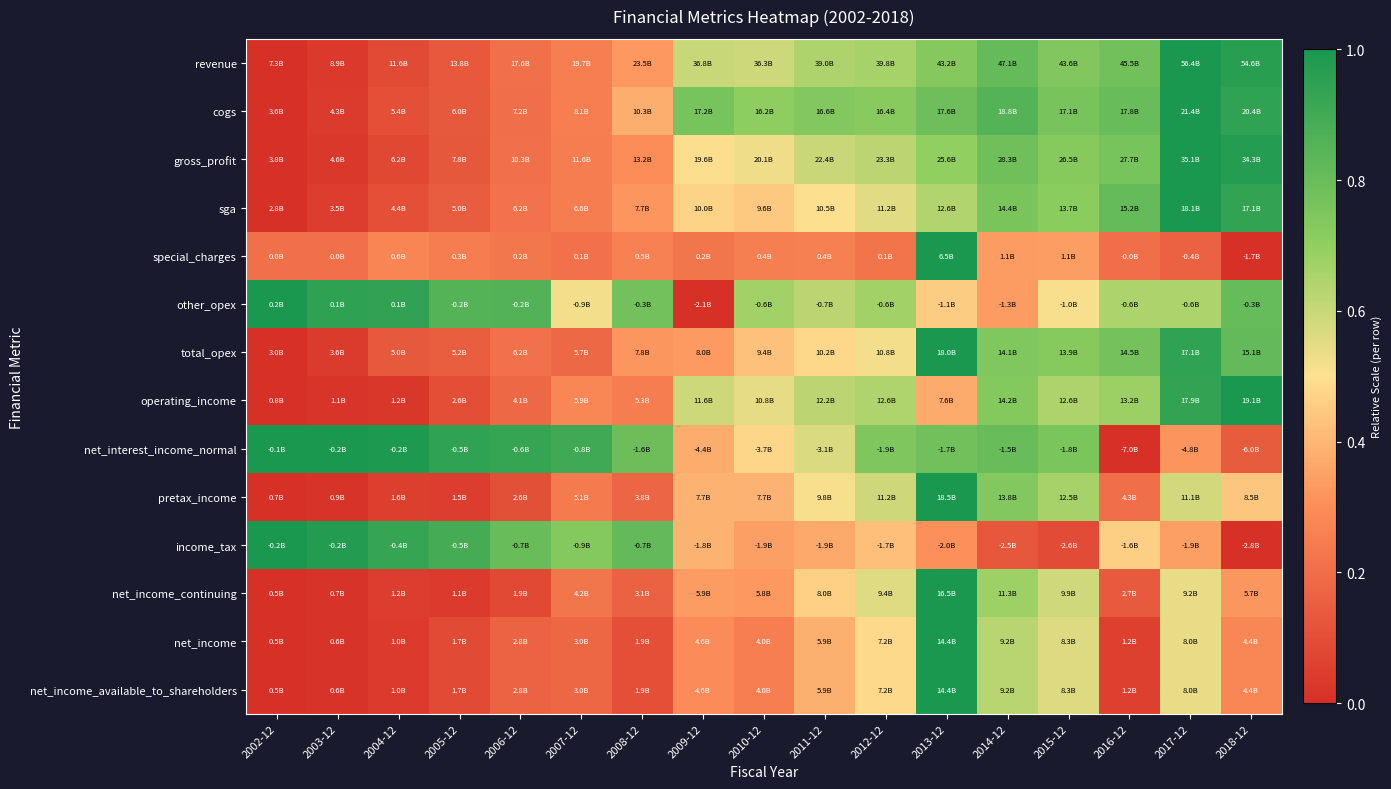

Reading right to left, transcribe all the data shown in this chart.

revenue: 2018-12=1.0	2017-12=1.0	2016-12=0.8	2015-12=0.7	2014-12=0.8	2013-12=0.7	2012-12=0.7	2011-12=0.6	2010-12=0.6	2009-12=0.6	2008-12=0.3	2007-12=0.3	2006-12=0.2	2005-12=0.1	2004-12=0.1	2003-12=0.0	2002-12=0.0
cogs: 2018-12=0.9	2017-12=1.0	2016-12=0.8	2015-12=0.8	2014-12=0.9	2013-12=0.8	2012-12=0.7	2011-12=0.7	2010-12=0.7	2009-12=0.8	2008-12=0.4	2007-12=0.3	2006-12=0.2	2005-12=0.1	2004-12=0.1	2003-12=0.0	2002-12=0.0
gross_profit: 2018-12=1.0	2017-12=1.0	2016-12=0.8	2015-12=0.7	2014-12=0.8	2013-12=0.7	2012-12=0.6	2011-12=0.6	2010-12=0.5	2009-12=0.5	2008-12=0.3	2007-12=0.3	2006-12=0.2	2005-12=0.1	2004-12=0.1	2003-12=0.0	2002-12=0.0
sga: 2018-12=0.9	2017-12=1.0	2016-12=0.8	2015-12=0.7	2014-12=0.8	2013-12=0.6	2012-12=0.6	2011-12=0.5	2010-12=0.4	2009-12=0.5	2008-12=0.3	2007-12=0.2	2006-12=0.2	2005-12=0.1	2004-12=0.1	2003-12=0.0	2002-12=0.0
special_charges: 2018-12=0.0	2017-12=0.2	2016-12=0.2	2015-12=0.3	2014-12=0.3	2013-12=1.0	2012-12=0.2	2011-12=0.3	2010-12=0.3	2009-12=0.2	2008-12=0.3	2007-12=0.2	2006-12=0.2	2005-12=0.3	2004-12=0.3	2003-12=0.2	2002-12=0.2
other_opex: 2018-12=0.8	2017-12=0.6	2016-12=0.7	2015-12=0.5	2014-12=0.3	2013-12=0.5	2012-12=0.7	2011-12=0.6	2010-12=0.7	2009-12=0.0	2008-12=0.8	2007-12=0.5	2006-12=0.9	2005-12=0.9	2004-12=0.9	2003-12=0.9	2002-12=1.0
total_opex: 2018-12=0.8	2017-12=0.9	2016-12=0.8	2015-12=0.7	2014-12=0.7	2013-12=1.0	2012-12=0.5	2011-12=0.5	2010-12=0.4	2009-12=0.3	2008-12=0.3	2007-12=0.2	2006-12=0.2	2005-12=0.1	2004-12=0.1	2003-12=0.0	2002-12=0.0
operating_income: 2018-12=1.0	2017-12=0.9	2016-12=0.7	2015-12=0.6	2014-12=0.7	2013-12=0.4	2012-12=0.6	2011-12=0.6	2010-12=0.5	2009-12=0.6	2008-12=0.2	2007-12=0.3	2006-12=0.2	2005-12=0.1	2004-12=0.0	2003-12=0.0	2002-12=0.0
net_interest_income_normal: 2018-12=0.1	2017-12=0.3	2016-12=0.0	2015-12=0.8	2014-12=0.8	2013-12=0.8	2012-12=0.7	2011-12=0.6	2010-12=0.5	2009-12=0.4	2008-12=0.8	2007-12=0.9	2006-12=0.9	2005-12=0.9	2004-12=1.0	2003-12=1.0	2002-12=1.0
pretax_income: 2018-12=0.4	2017-12=0.6	2016-12=0.2	2015-12=0.7	2014-12=0.7	2013-12=1.0	2012-12=0.6	2011-12=0.5	2010-12=0.4	2009-12=0.4	2008-12=0.2	2007-12=0.2	2006-12=0.1	2005-12=0.0	2004-12=0.0	2003-12=0.0	2002-12=0.0
income_tax: 2018-12=0.0	2017-12=0.3	2016-12=0.5	2015-12=0.1	2014-12=0.1	2013-12=0.3	2012-12=0.4	2011-12=0.4	2010-12=0.3	2009-12=0.4	2008-12=0.8	2007-12=0.7	2006-12=0.8	2005-12=0.9	2004-12=0.9	2003-12=1.0	2002-12=1.0
net_income_continuing: 2018-12=0.3	2017-12=0.5	2016-12=0.1	2015-12=0.6	2014-12=0.7	2013-12=1.0	2012-12=0.6	2011-12=0.5	2010-12=0.3	2009-12=0.3	2008-12=0.2	2007-12=0.2	2006-12=0.1	2005-12=0.0	2004-12=0.0	2003-12=0.0	2002-12=0.0
net_income: 2018-12=0.3	2017-12=0.5	2016-12=0.1	2015-12=0.6	2014-12=0.6	2013-12=1.0	2012-12=0.5	2011-12=0.4	2010-12=0.3	2009-12=0.3	2008-12=0.1	2007-12=0.2	2006-12=0.2	2005-12=0.1	2004-12=0.0	2003-12=0.0	2002-12=0.0
net_income_available_to_shareholders: 2018-12=0.3	2017-12=0.5	2016-12=0.1	2015-12=0.6	2014-12=0.6	2013-12=1.0	2012-12=0.5	2011-12=0.4	2010-12=0.3	2009-12=0.3	2008-12=0.1	2007-12=0.2	2006-12=0.2	2005-12=0.1	2004-12=0.0	2003-12=0.0	2002-12=0.0